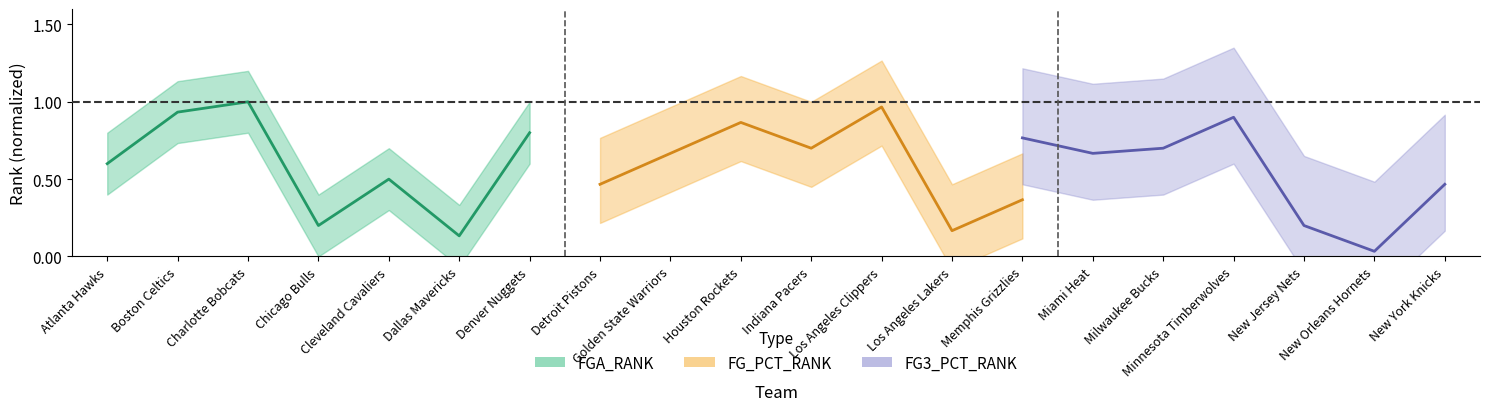

What is the label of the 6th point from the left?

Dallas Mavericks